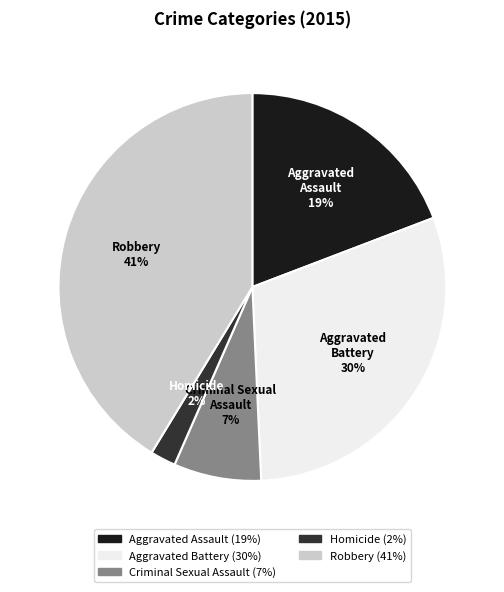

Count the number of slices in the pie.

5